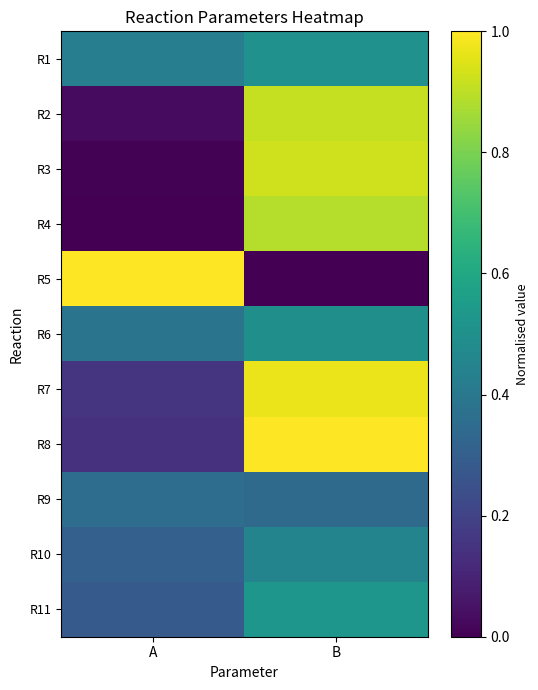

Reading left to right, list all the values displayed in this chart.

R1: A=0.4	B=0.5
R2: A=0.0	B=0.9
R3: A=0.0	B=0.9
R4: A=0.0	B=0.9
R5: A=1.0	B=0.0
R6: A=0.4	B=0.5
R7: A=0.2	B=1.0
R8: A=0.1	B=1.0
R9: A=0.4	B=0.3
R10: A=0.3	B=0.5
R11: A=0.3	B=0.5